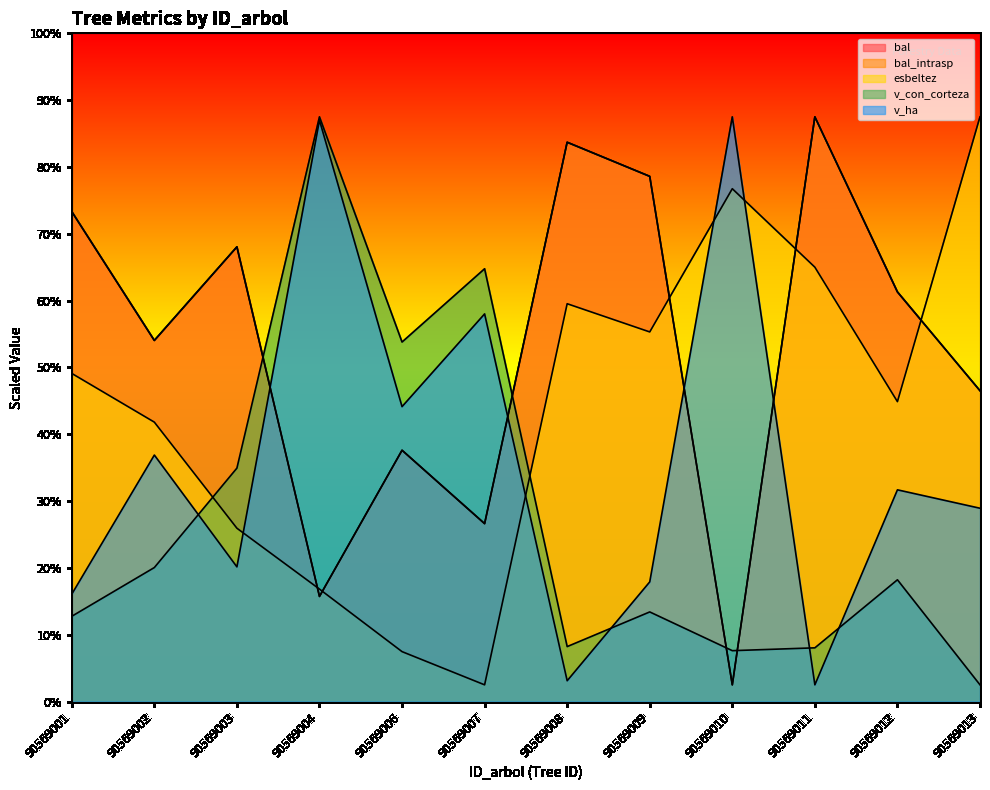

True or false: bal has a value of 812.8 at 90569003.

False